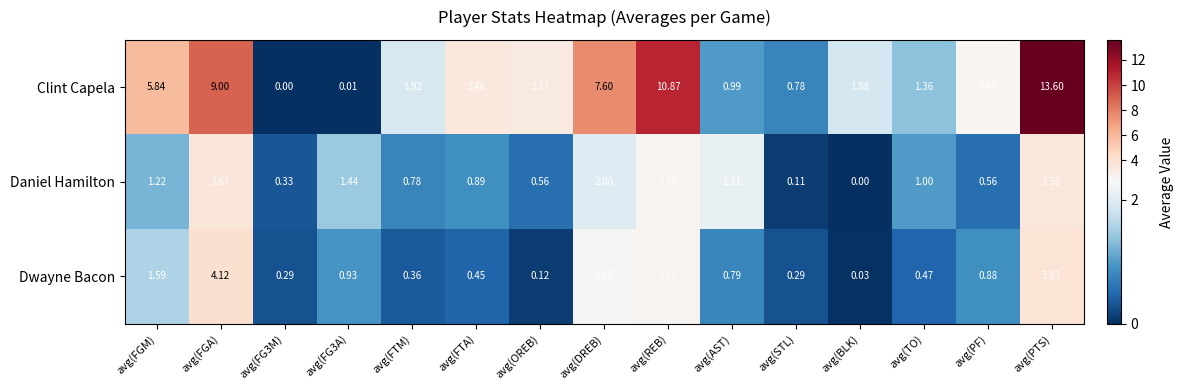

What is the maximum value shown in the chart?

13.6